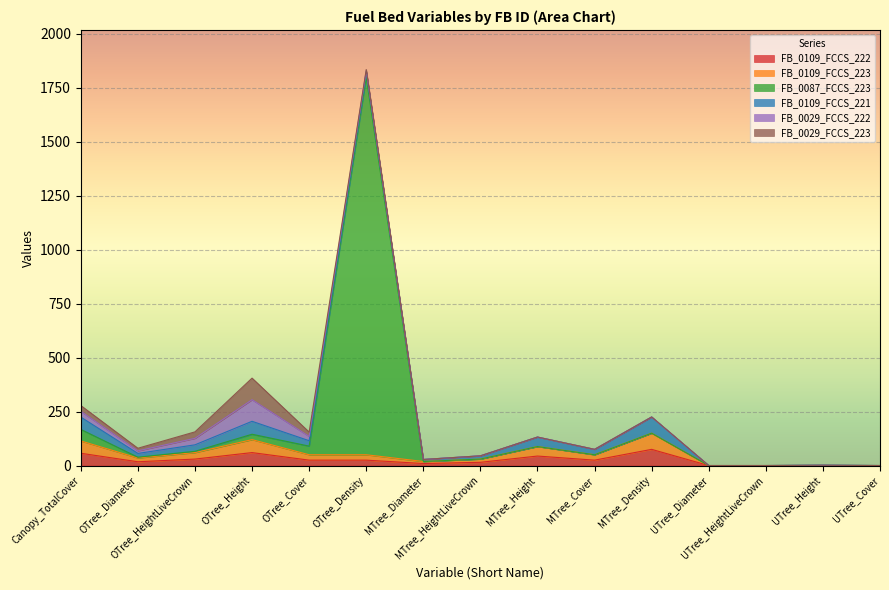

True or false: FB_0109_FCCS_222 and FB_0109_FCCS_221 cross at least once.

False